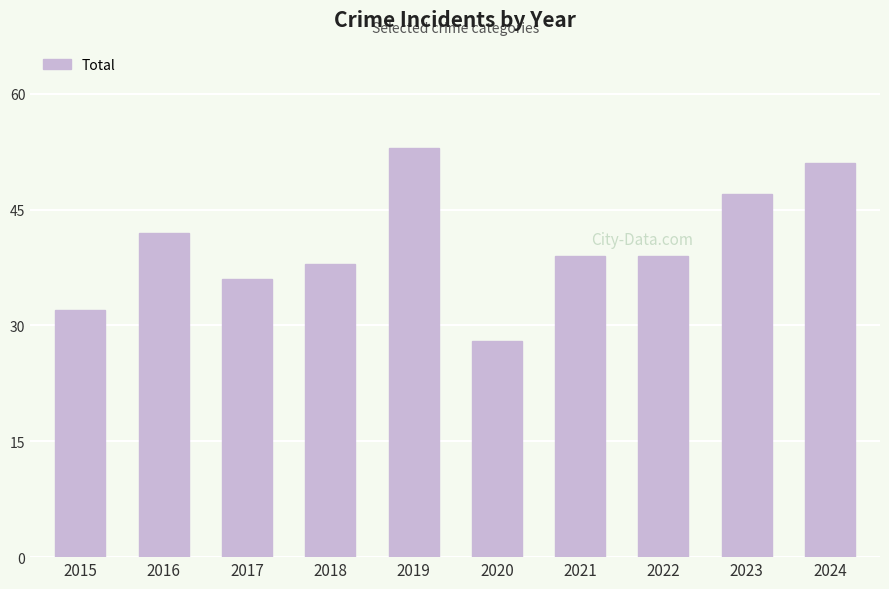

True or false: the data shows 13 at 2017.

False